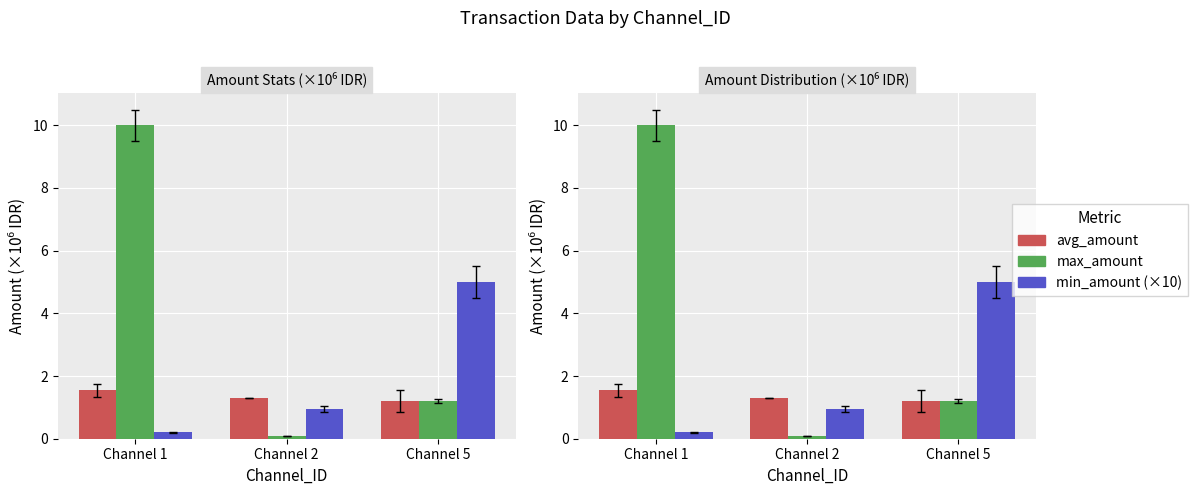

What is the difference between the highest and lowest values at Channel 1?

9.8